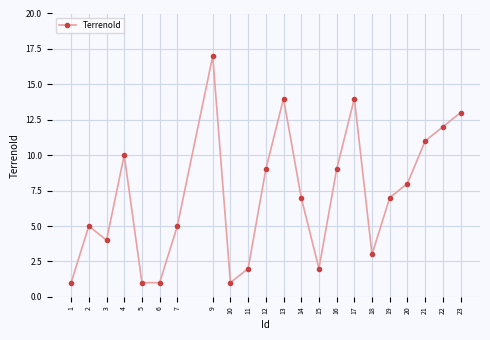

What is the difference between the maximum and second lowest values?

16